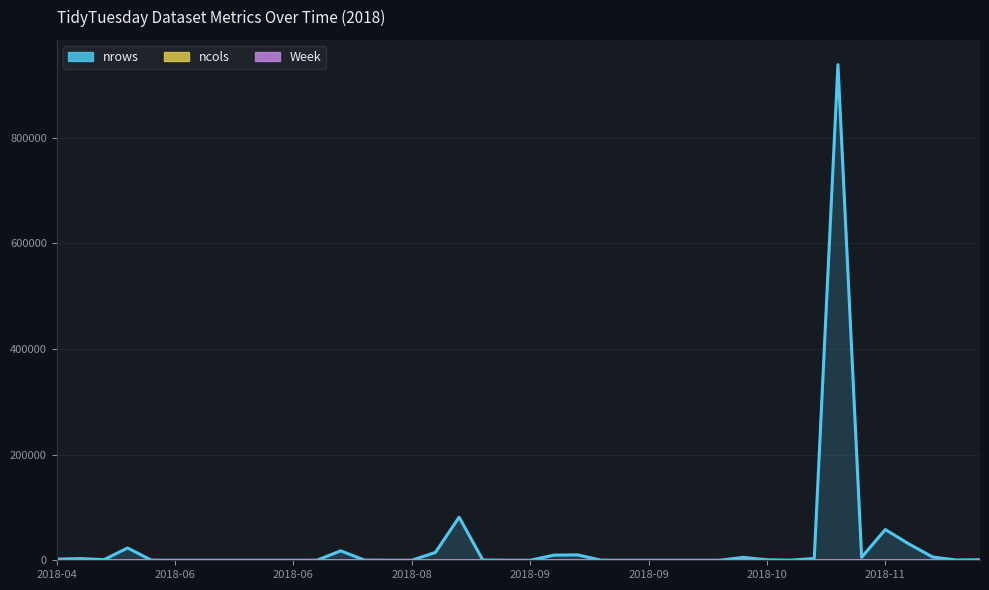

Which series has the largest range (max minus min)?

nrows